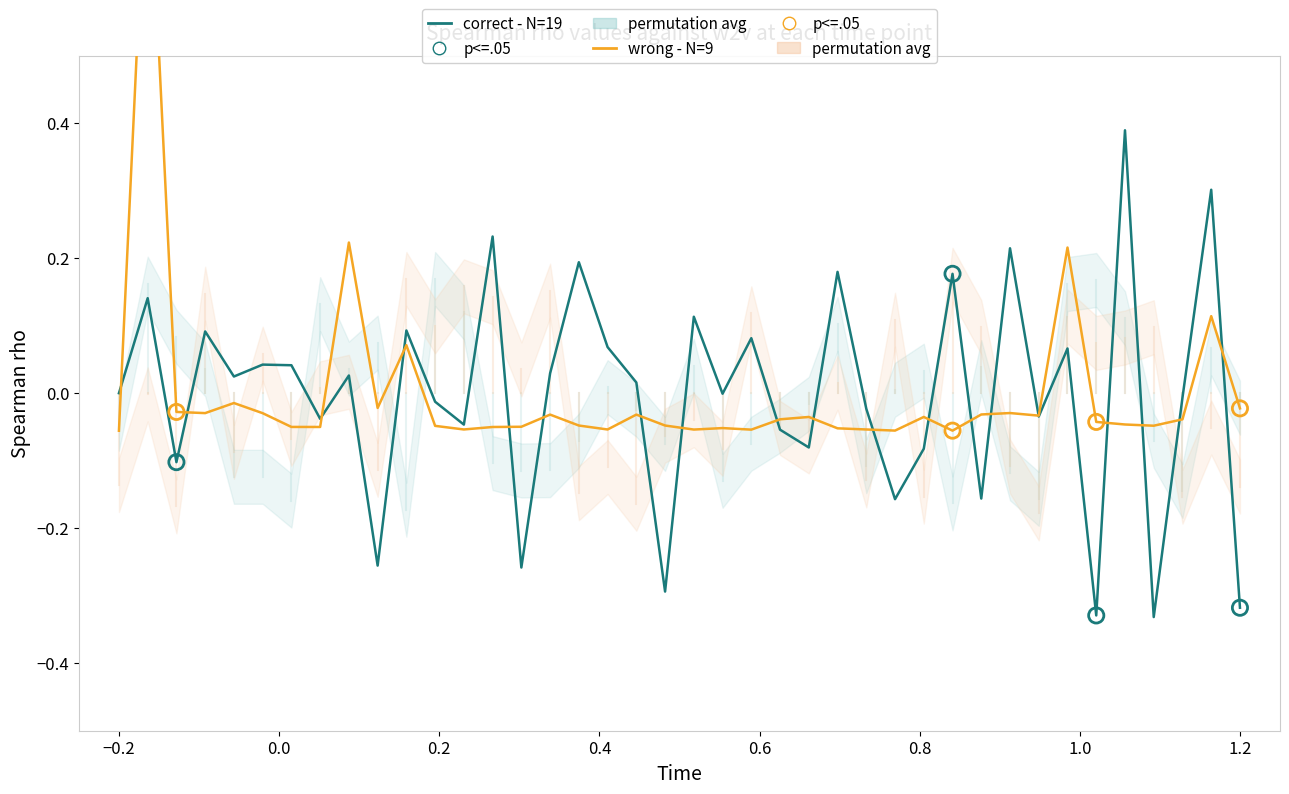

Which series reaches the minimum Y coordinate?

correct - N=19